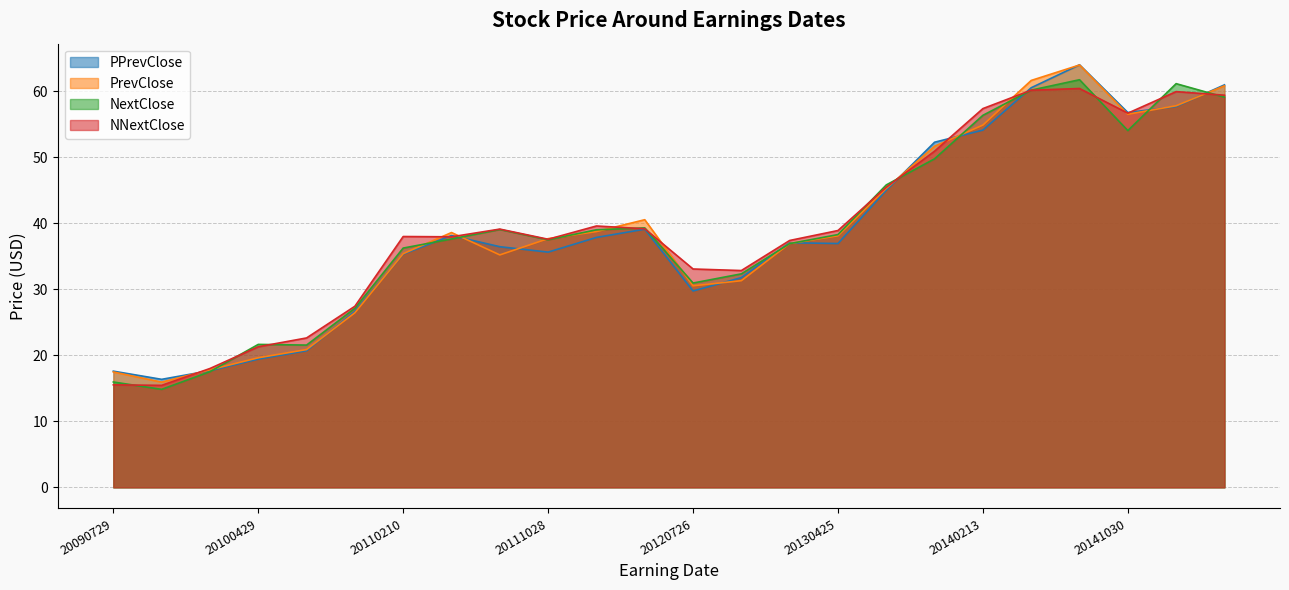

True or false: NextClose and PPrevClose cross at least once.

True